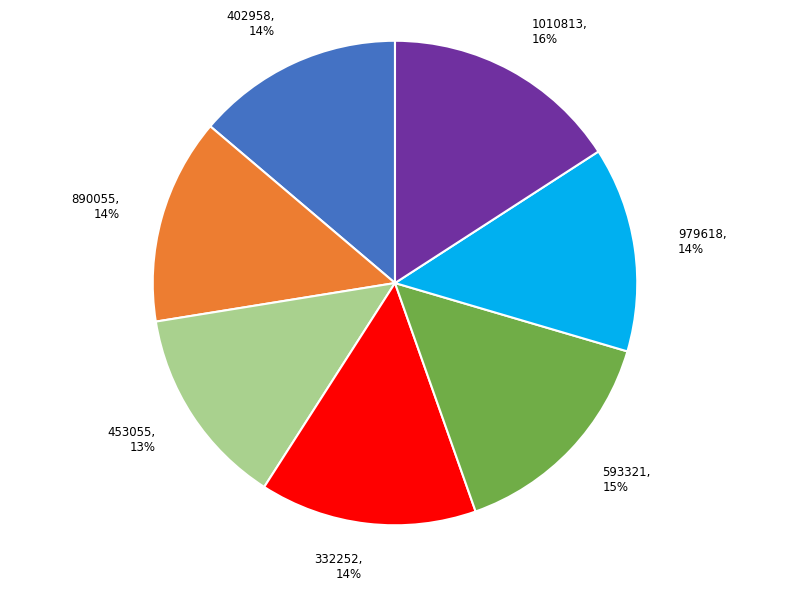

Which has a higher value, 593321, 15% or 332252, 14%?

593321, 15%